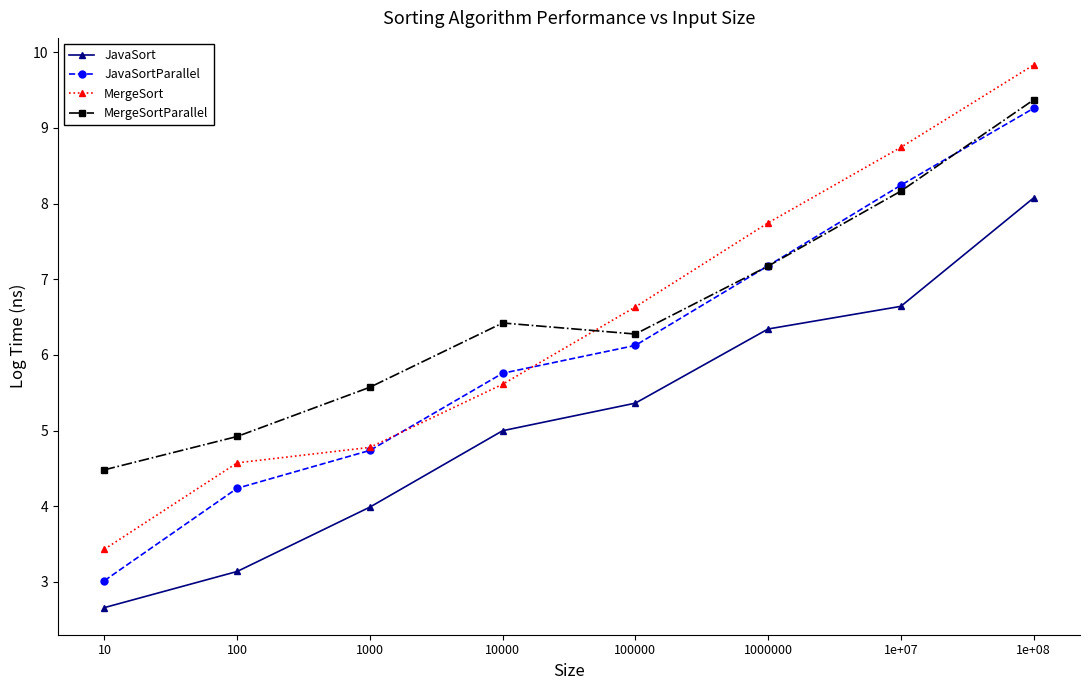

What is the difference between the highest and lowest values at 1000?

1.6